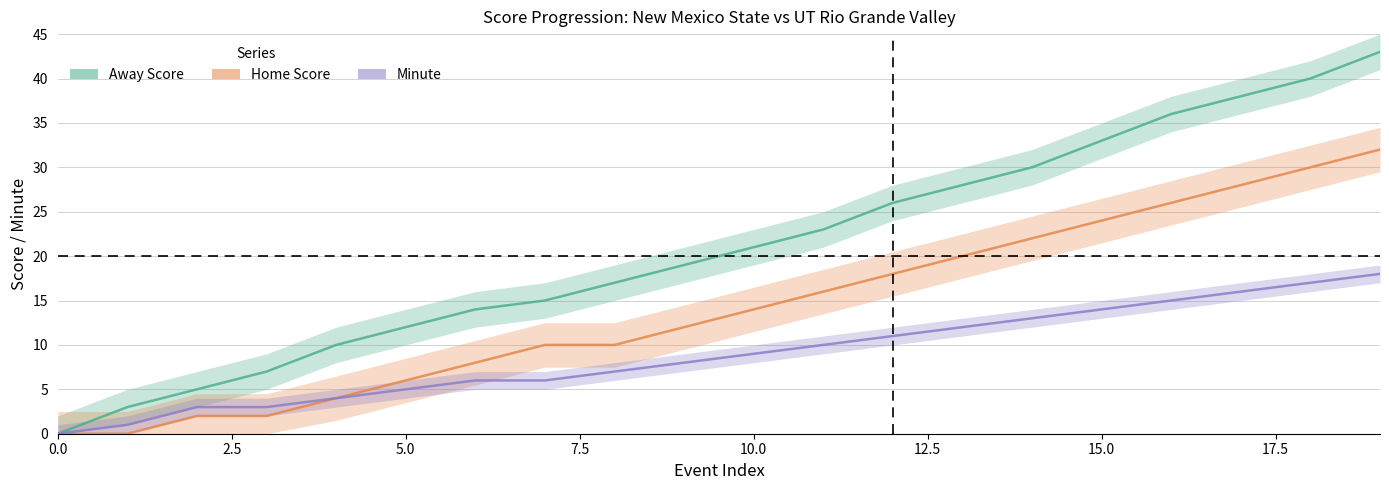

The value of Home Score at 5.0 is 4. True or false?

False